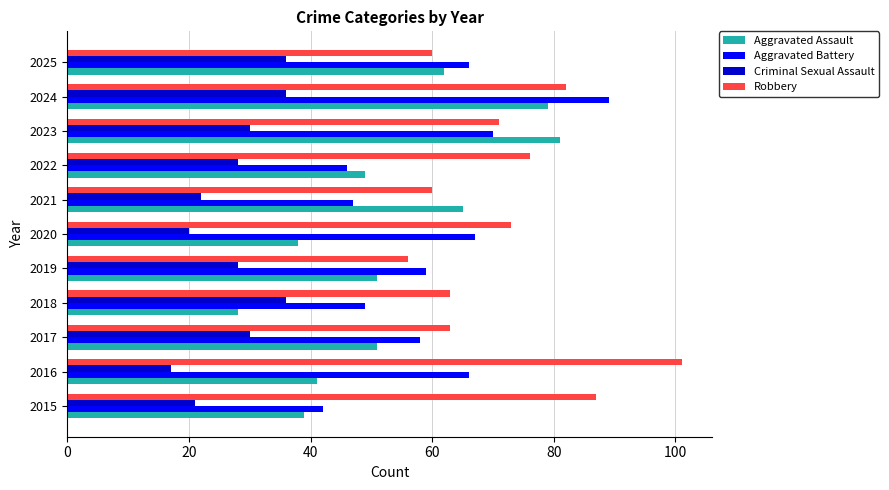

Rank the series at 2021 from highest to lowest value.

Aggravated Assault, Robbery, Aggravated Battery, Criminal Sexual Assault